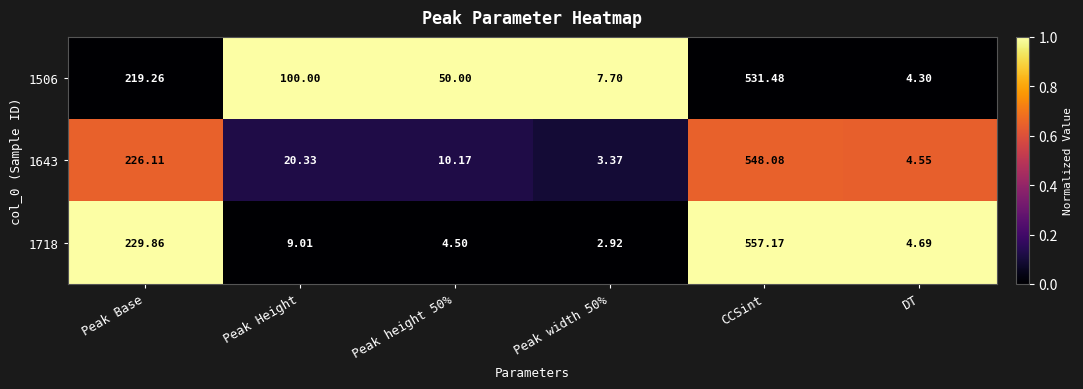

Which series has the largest range (max minus min)?

1718